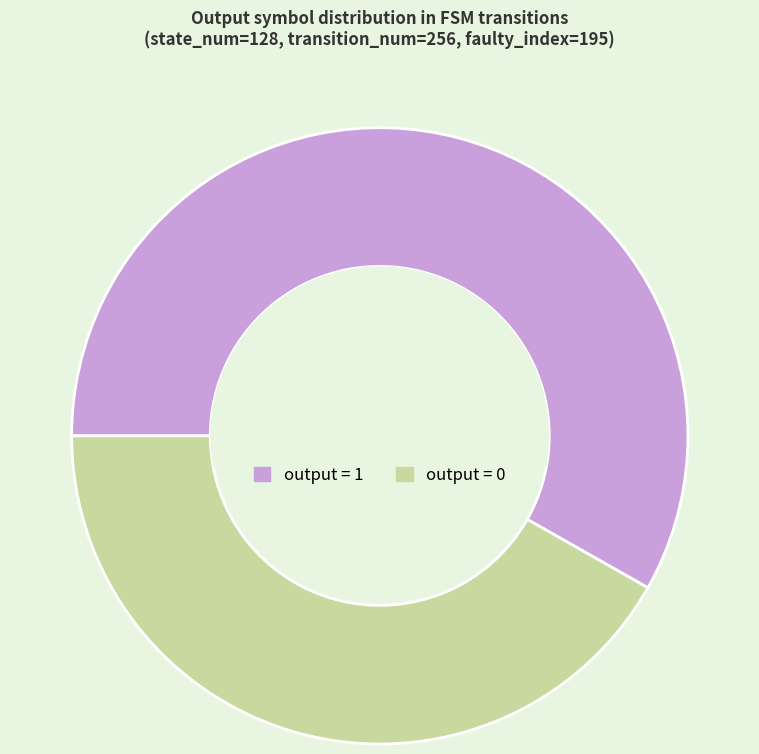

Is it true that output = 0 is 42% of the pie?

True